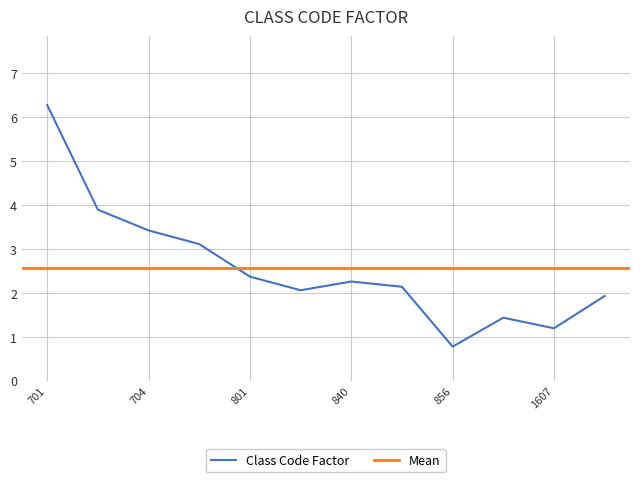

Read the value at 705.

3.1